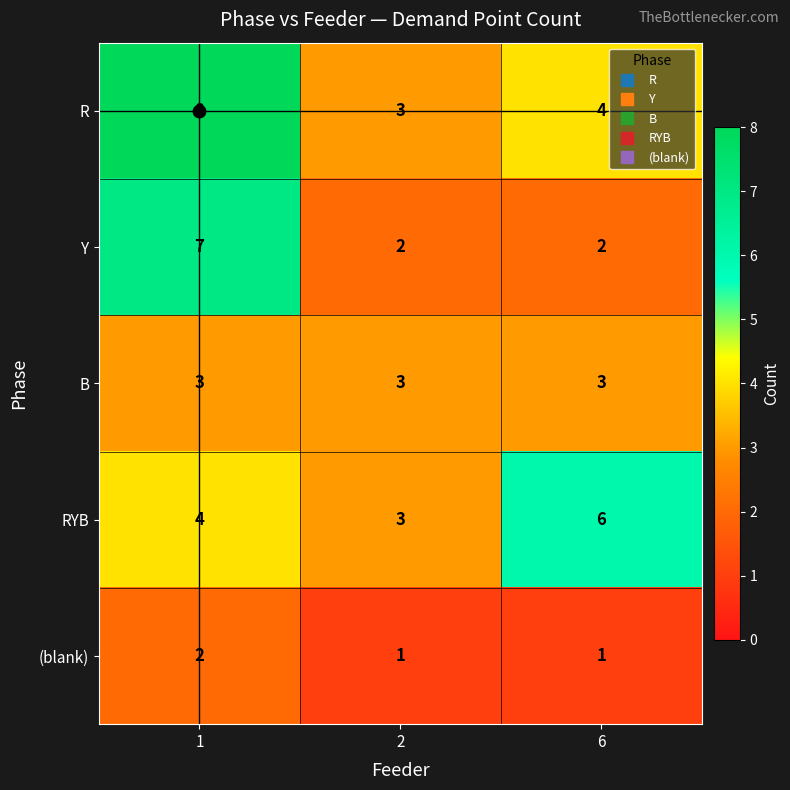

List the series in order of their overall mean, lowest first.

(blank), B, Y, RYB, R